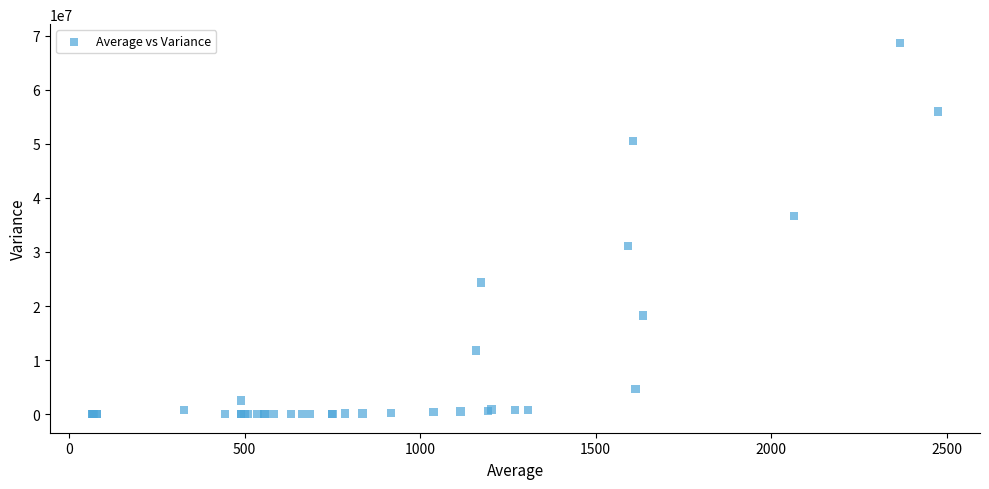

What Y value in the scatter plot is closest to 34354551?

36610583.1